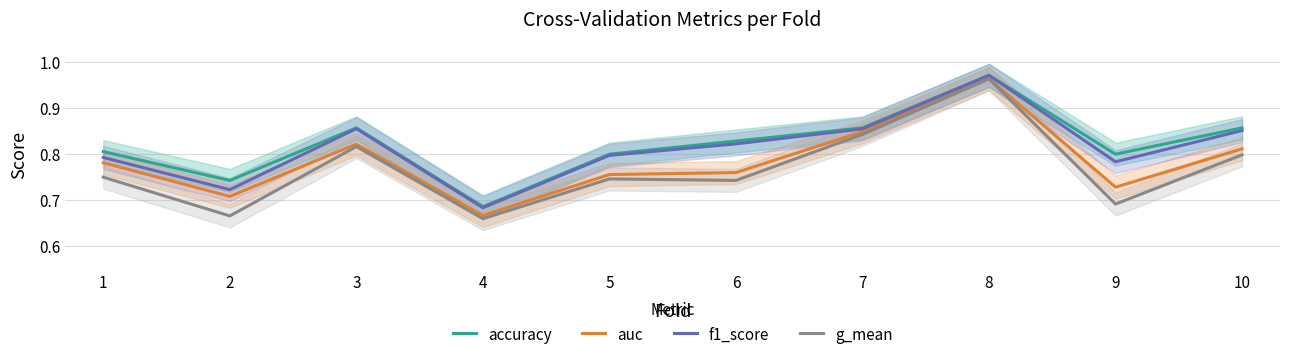

Does the chart have visible grid lines?

Yes